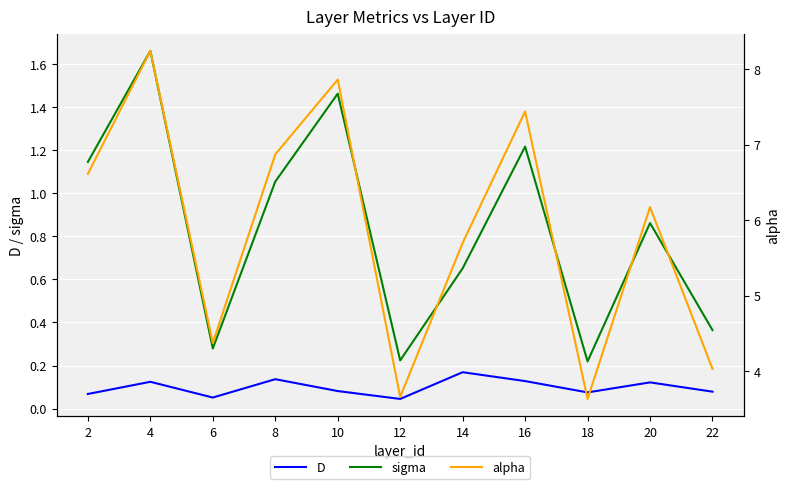

Reading left to right, list all the values displayed in this chart.

D: 0.1	0.1	0.1	0.1	0.1	0.0	0.2	0.1	0.1	0.1	0.1
sigma: 1.1	1.7	0.3	1.1	1.5	0.2	0.7	1.2	0.2	0.9	0.4
alpha: 6.6	8.2	4.4	6.9	7.9	3.7	5.7	7.4	3.6	6.2	4.0